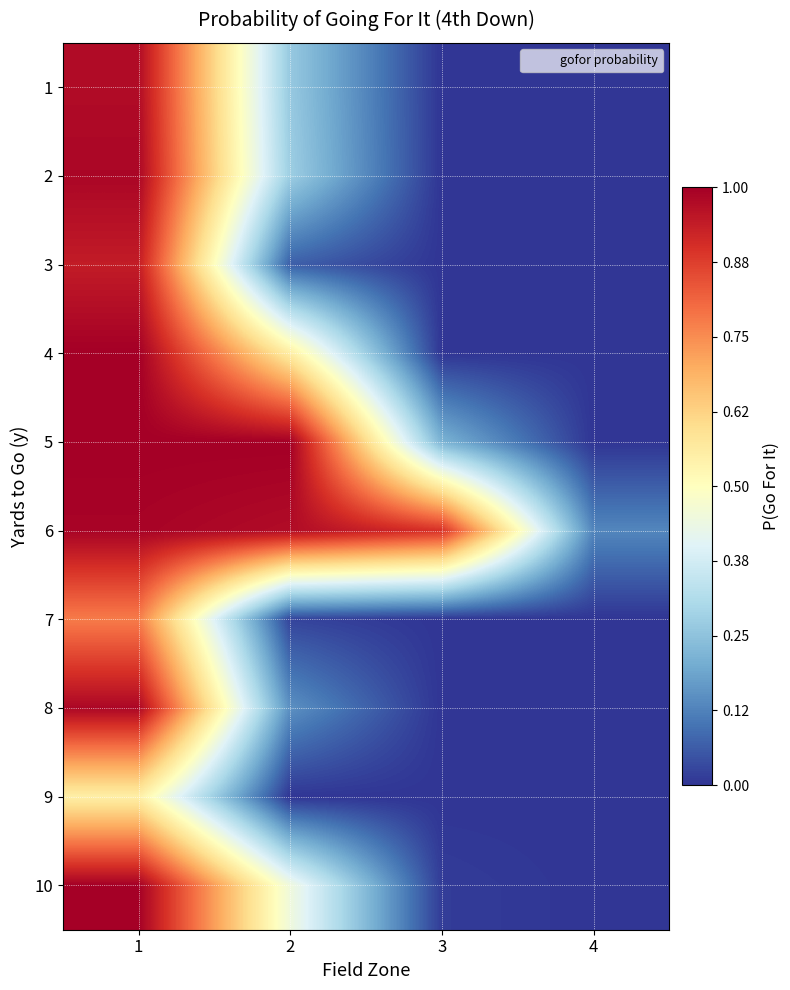

What is the spread (max minus min) of values at 1?

0.4